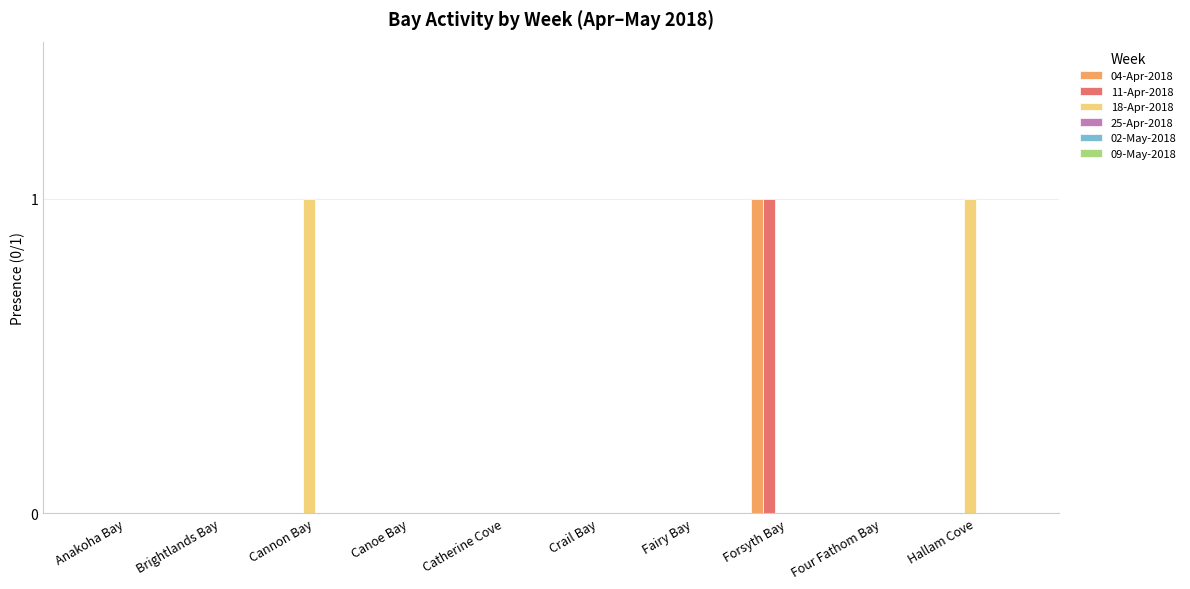

Which series has the largest total across all categories?

18-Apr-2018